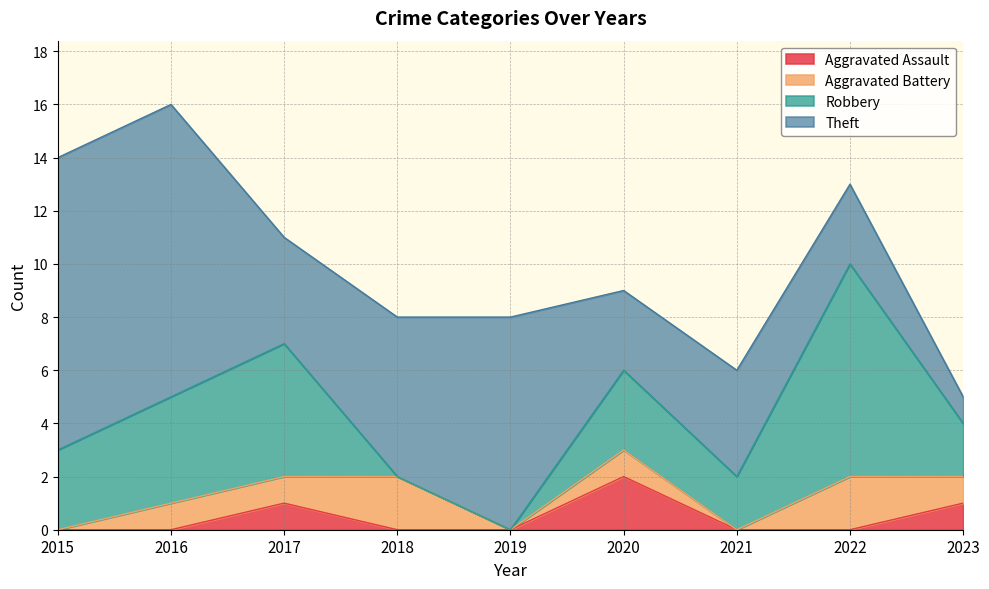

What is the difference between the second highest and second lowest values in the Aggravated Assault series?

1